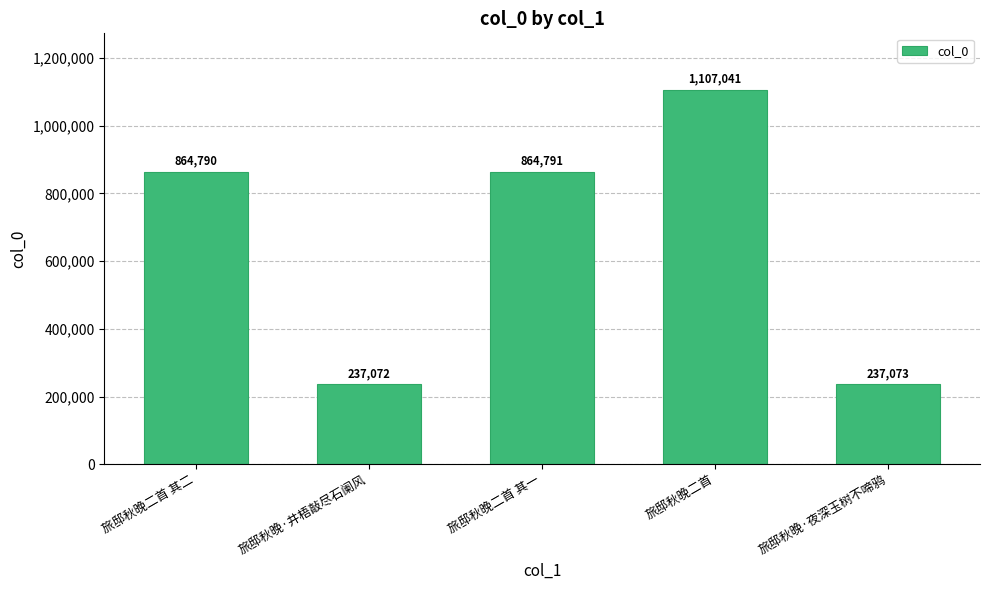

Rank the categories by value from lowest to highest.

旅邸秋晚·井梧敲尽石阑风, 旅邸秋晚·夜深玉树不啼鸦, 旅邸秋晚二首 其二, 旅邸秋晚二首 其一, 旅邸秋晚二首